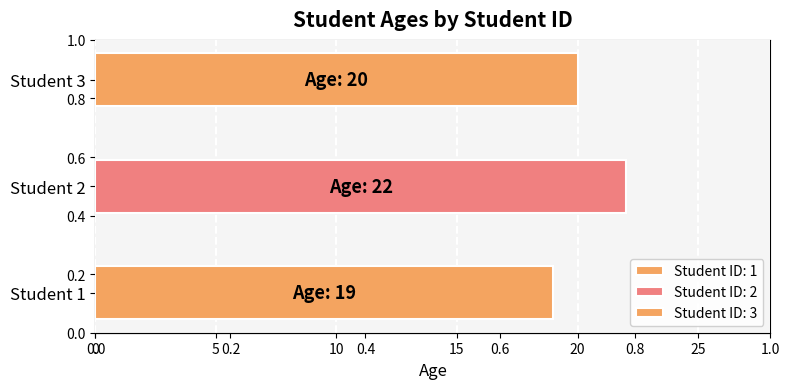

What is the value of the 3rd bar from the left?

20